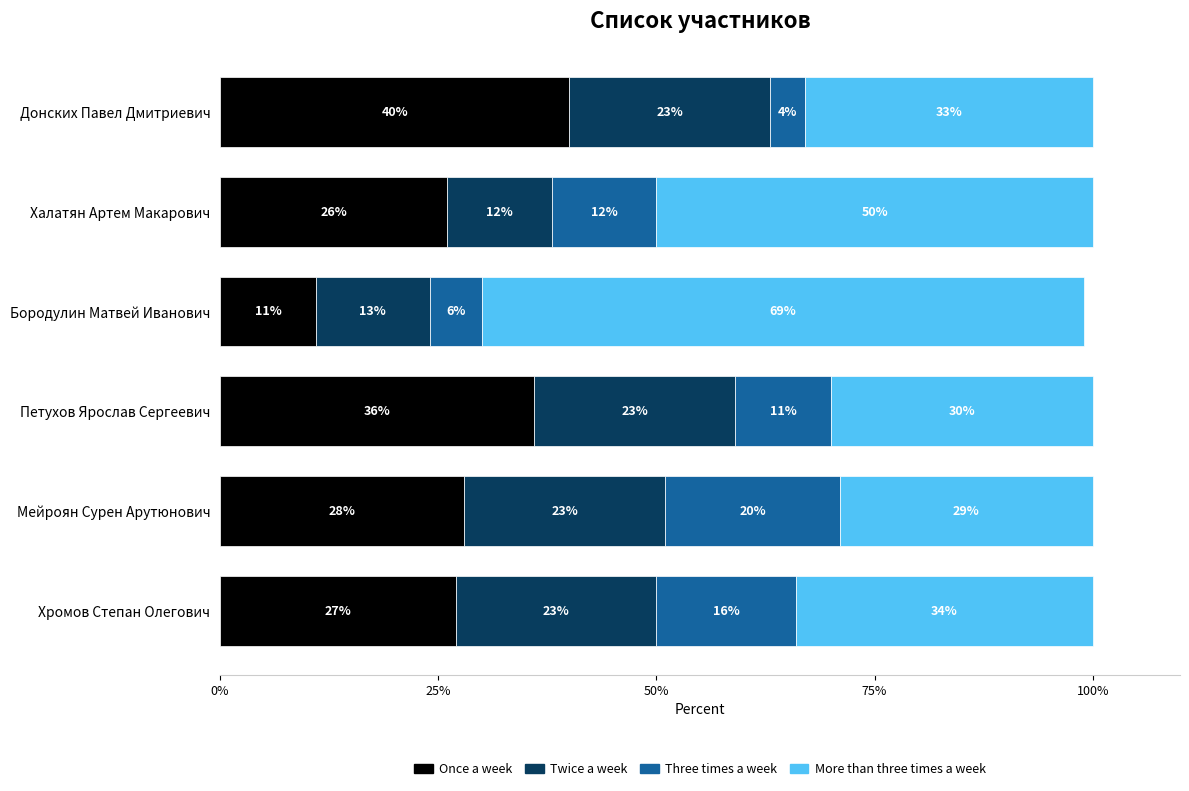

Where is Once a week nearest to the value 25?

Халатян Артем Макарович